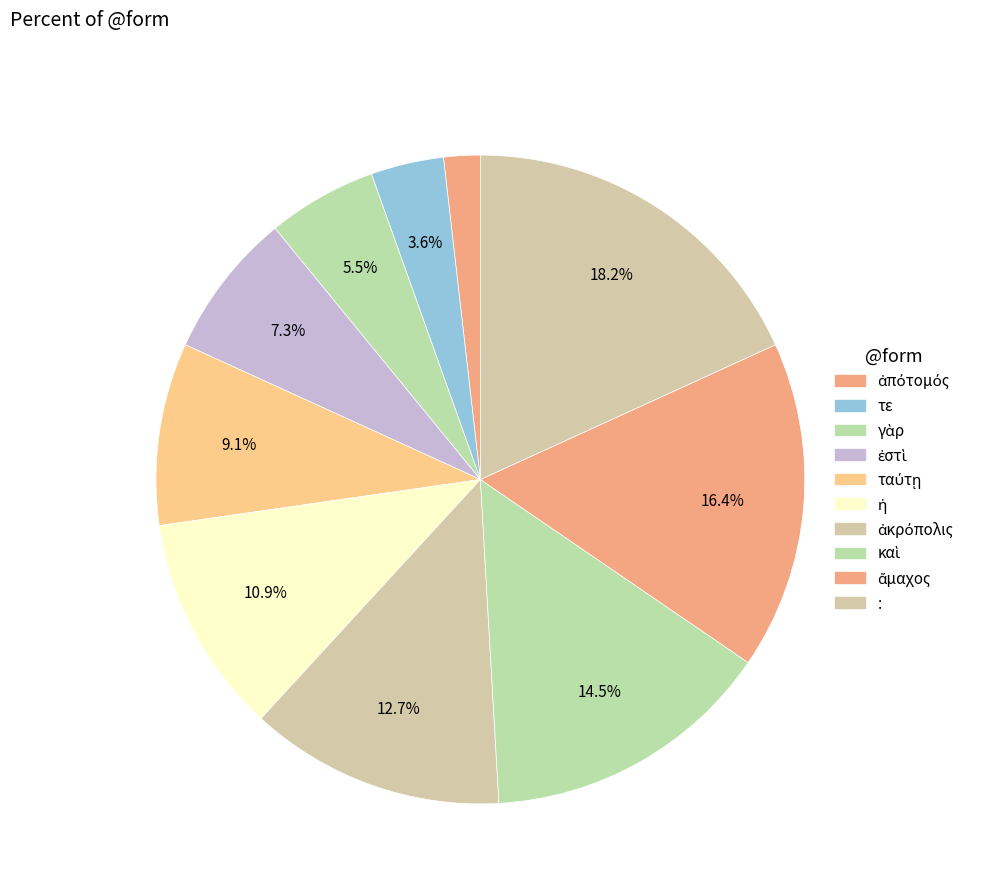

True or false: ἀπότομός accounts for 7% of the total.

False